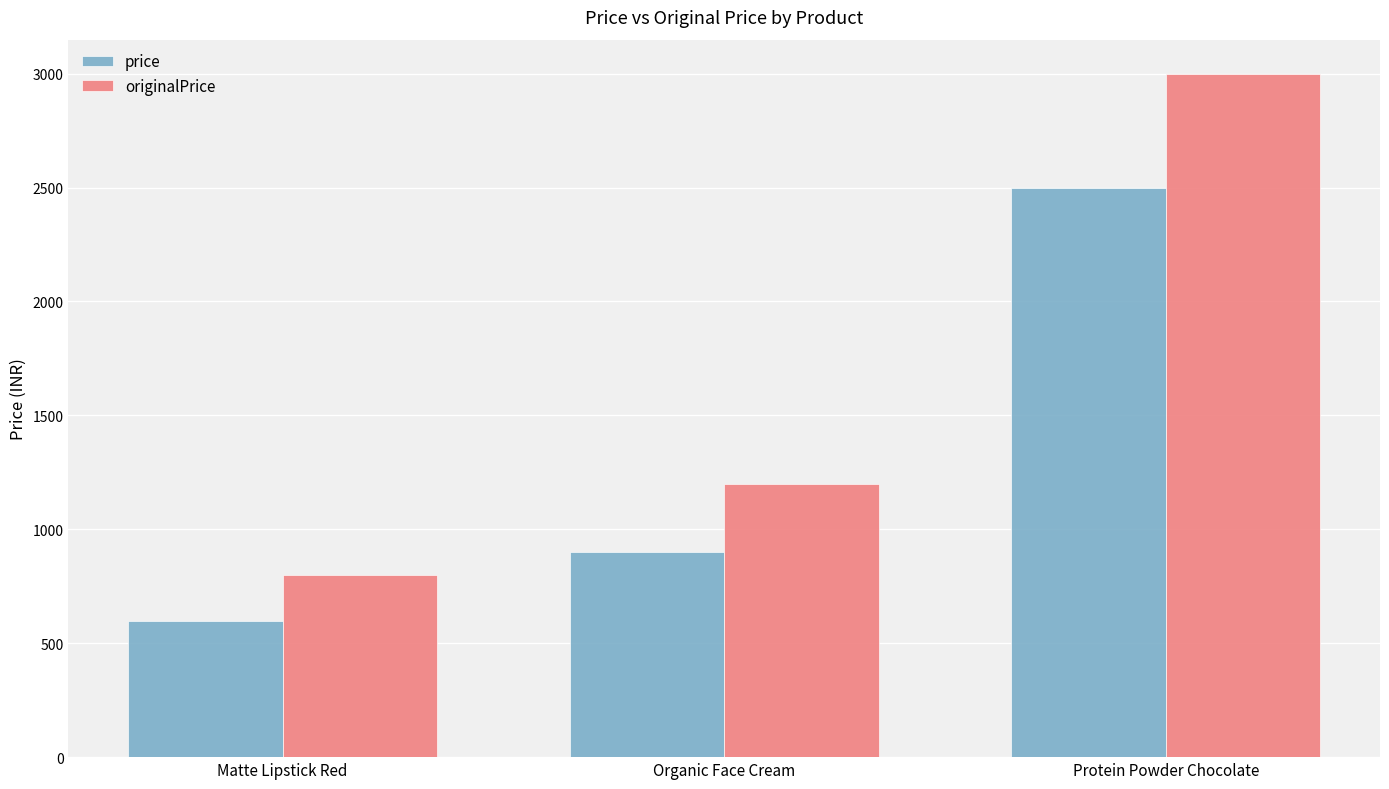

What is the average value of the originalPrice series?

1666